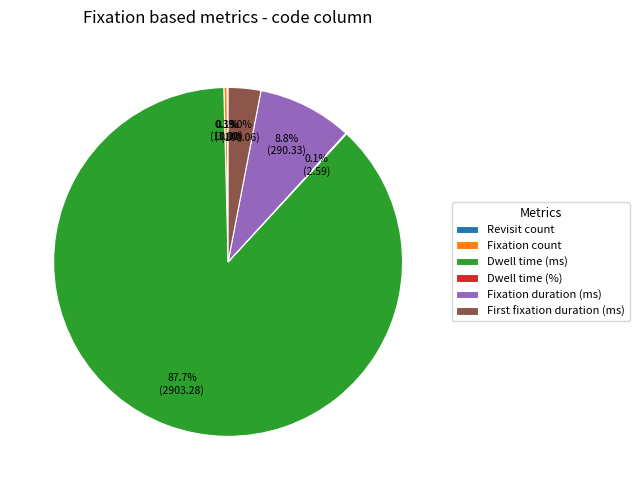

The Fixation count slice represents 0% of the pie. True or false?

True